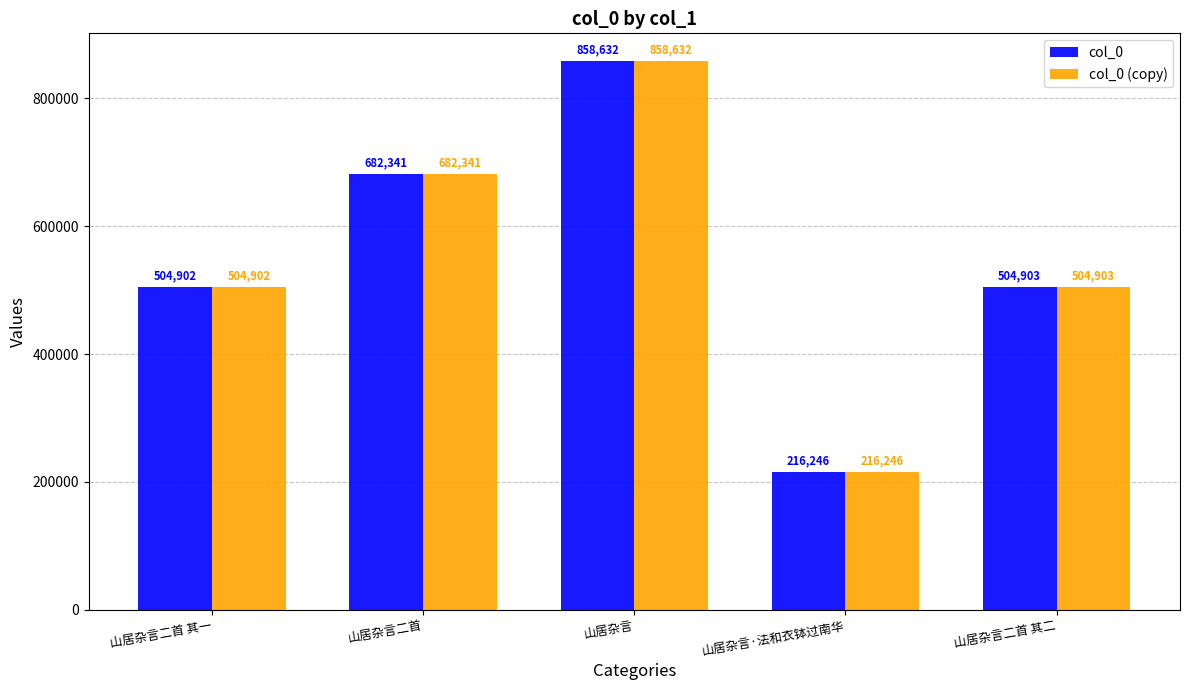

What is the total value across all series at 山居杂言?

1717264